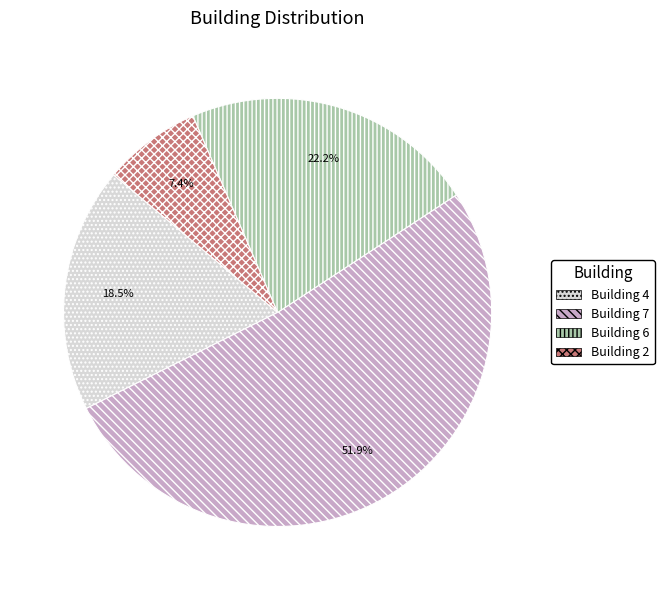

Is there a majority slice in this chart?

Yes